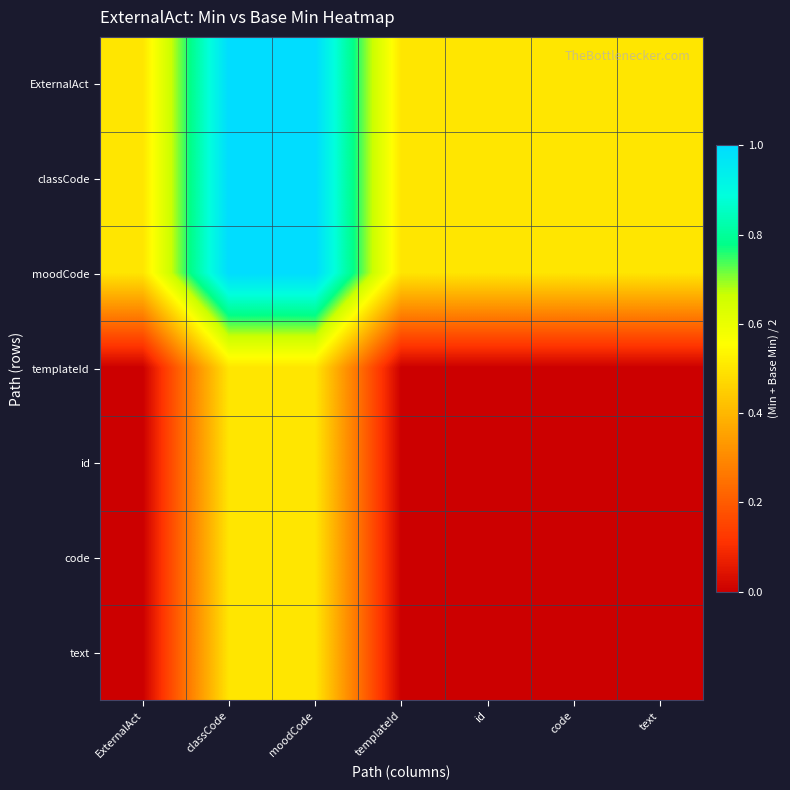

At how many categories does at least one series exceed 0?

7